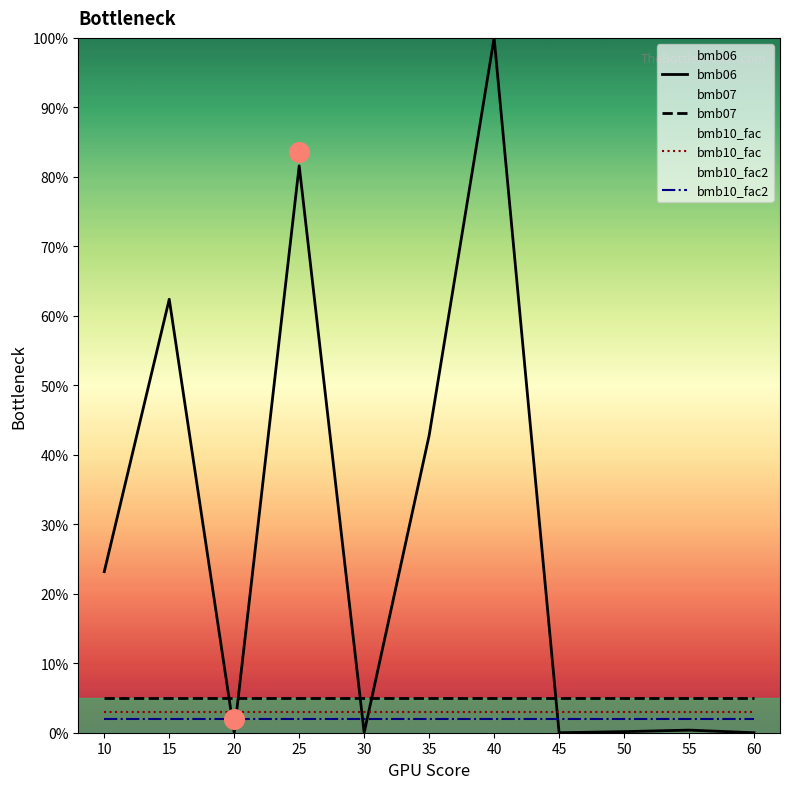

Which series has the widest spread of Y values?

bmb06